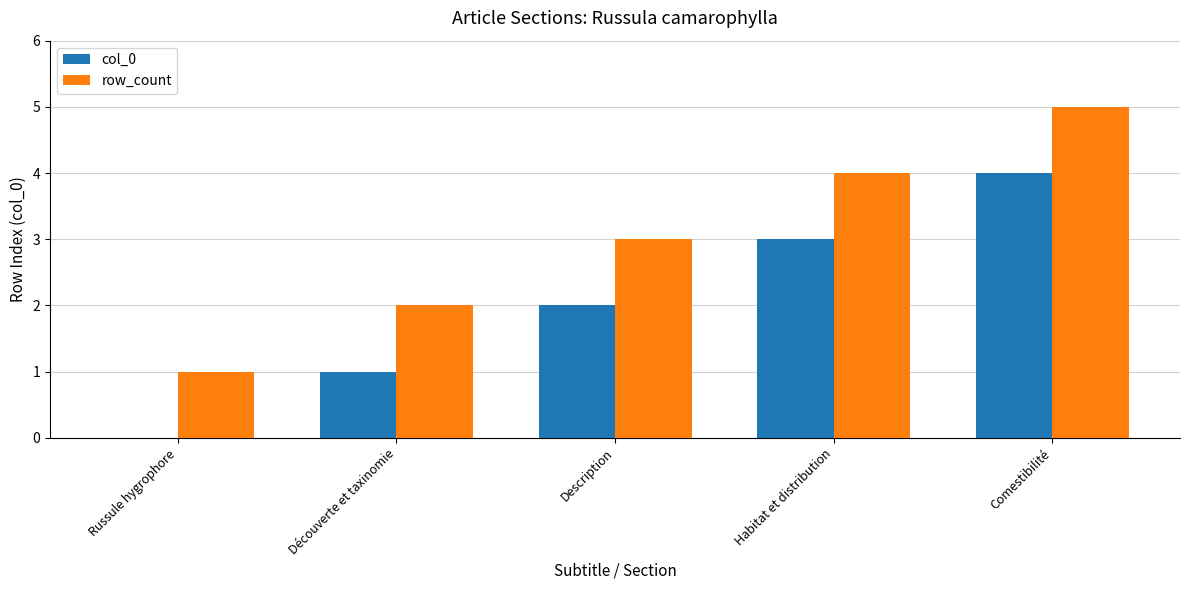

Which series has the largest total across all categories?

row_count